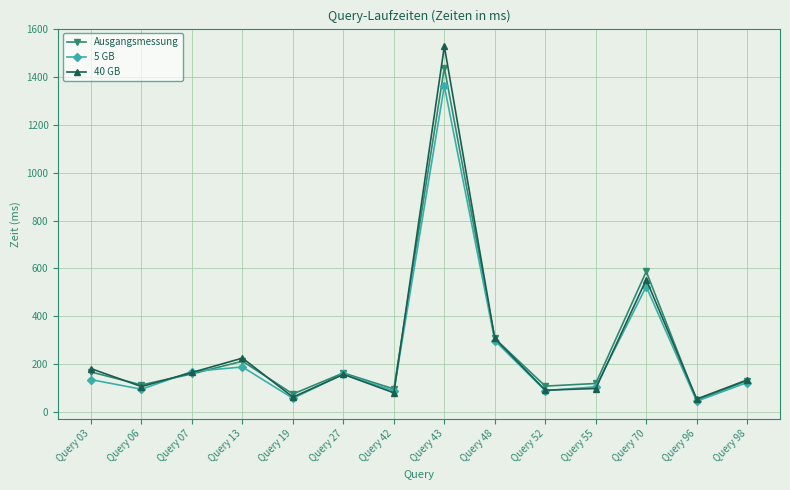

How many values in the 40 GB series are below 157?

7